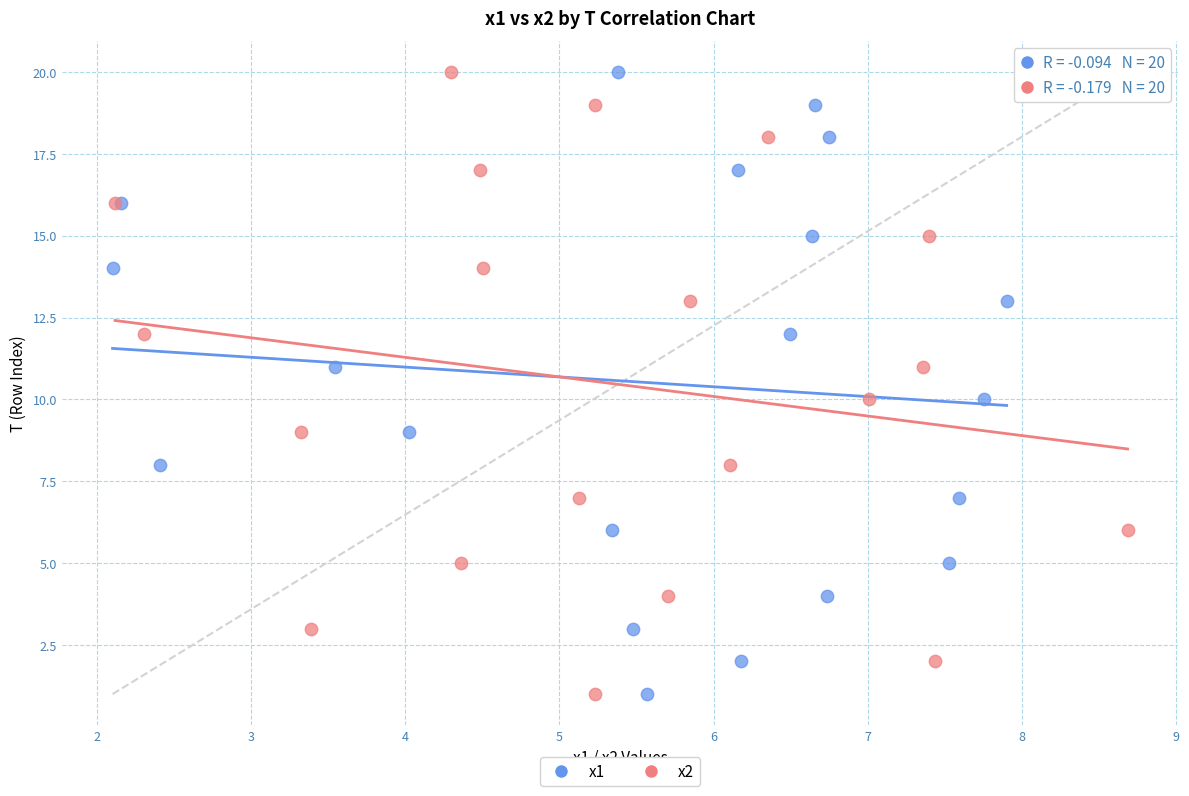

What are all the series names shown in the legend?

x1, x2